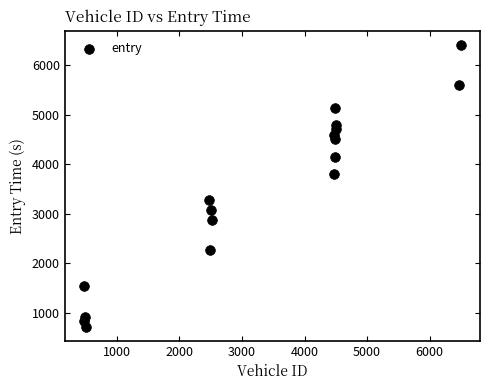

What is the range of X values (max minus min)?

6031.0